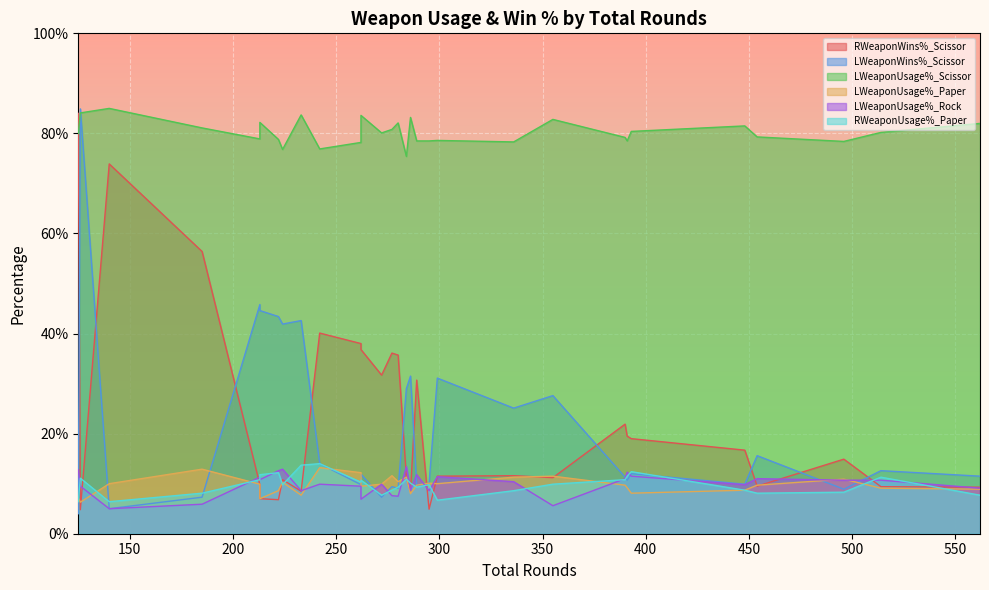

What is the total value across all series at 233?

1.6